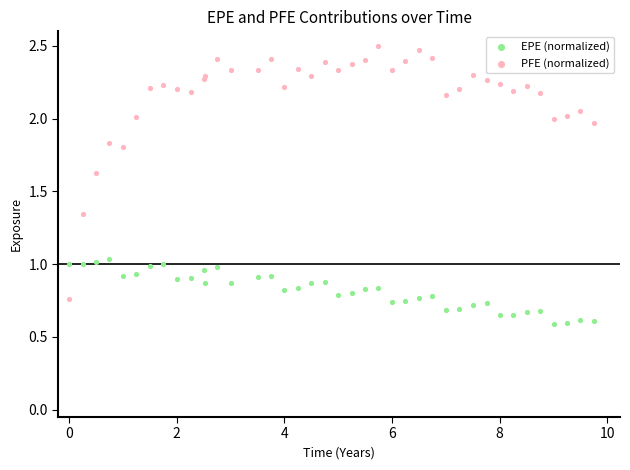

Which series reaches the maximum Y coordinate?

PFE (normalized)